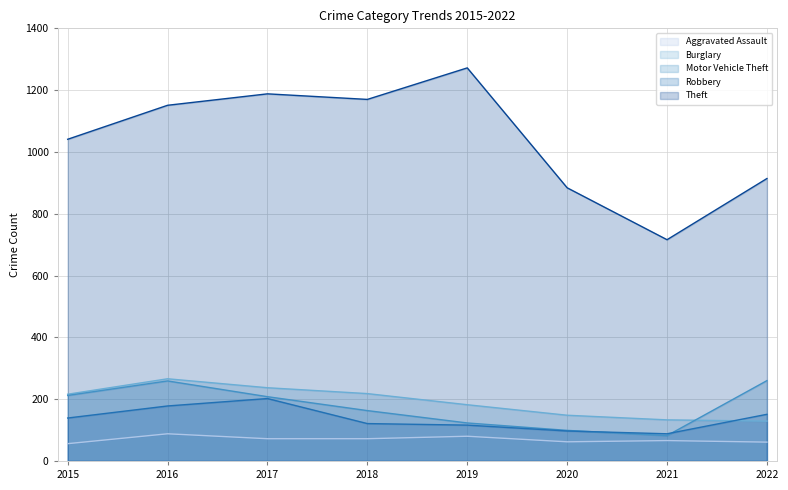

What is the value of the Robbery point at the 6th from the left?

97